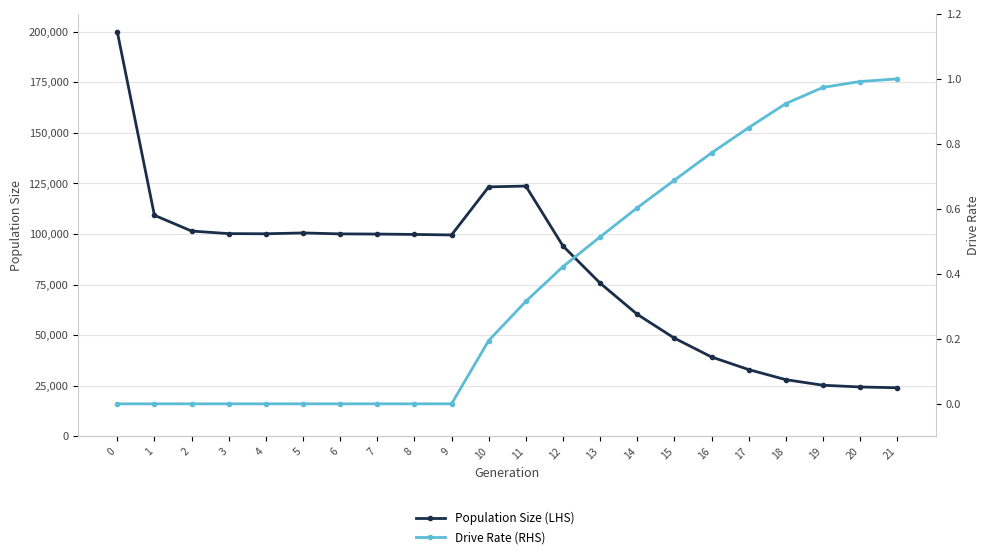

Where is Population Size (LHS) nearest to the value 111976?

1